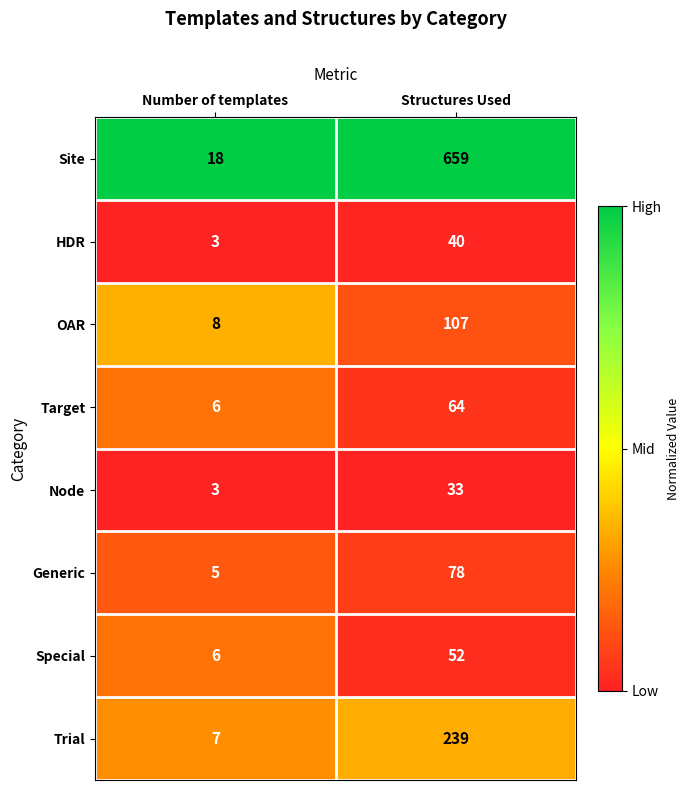

What is the difference between the OAR values at Number of templates and Structures Used?

99